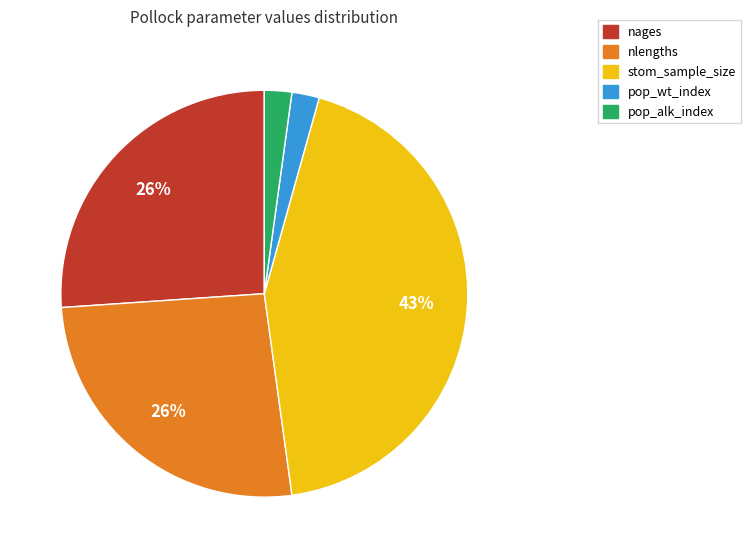

Combined, do pop_wt_index and pop_alk_index account for over 50%?

No